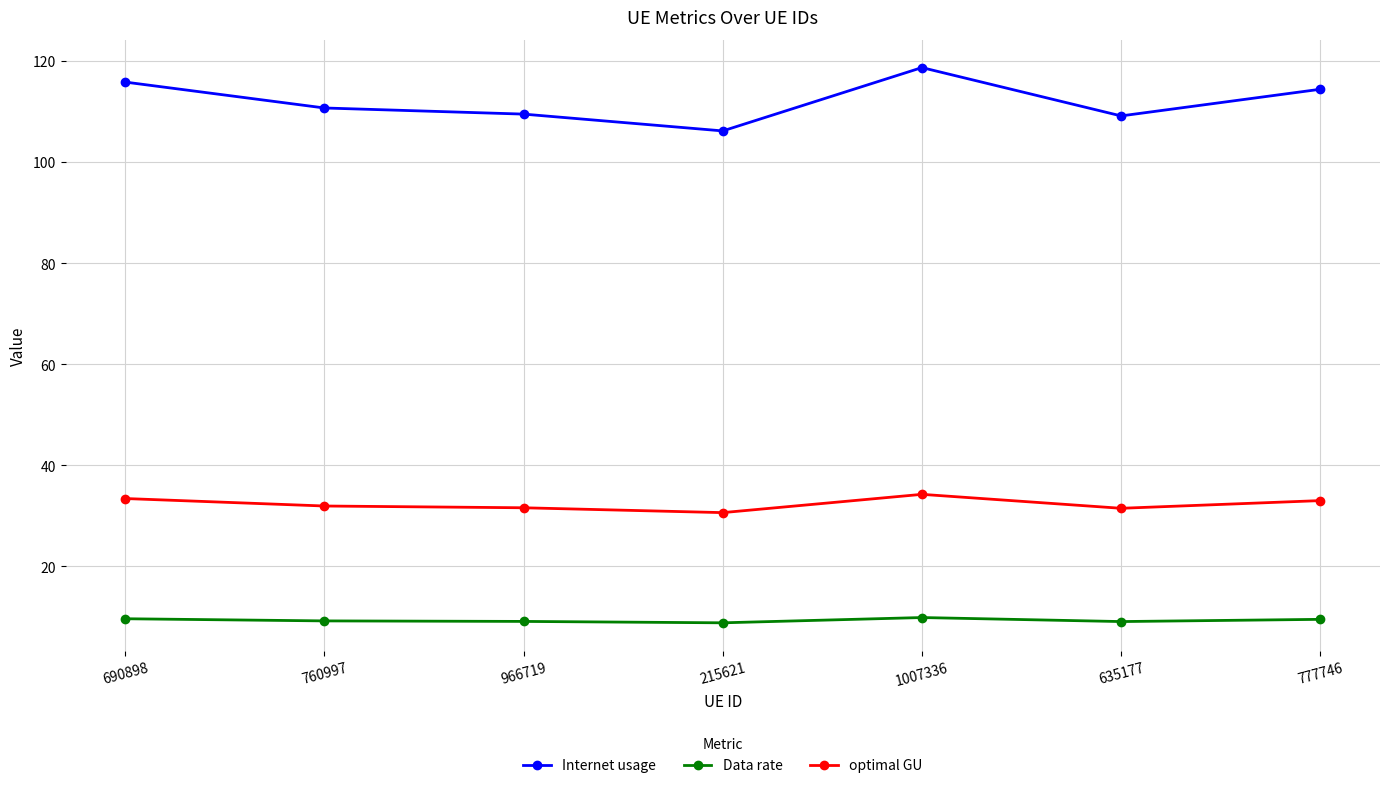

List the series in order of their overall mean, highest first.

Internet usage, optimal GU, Data rate